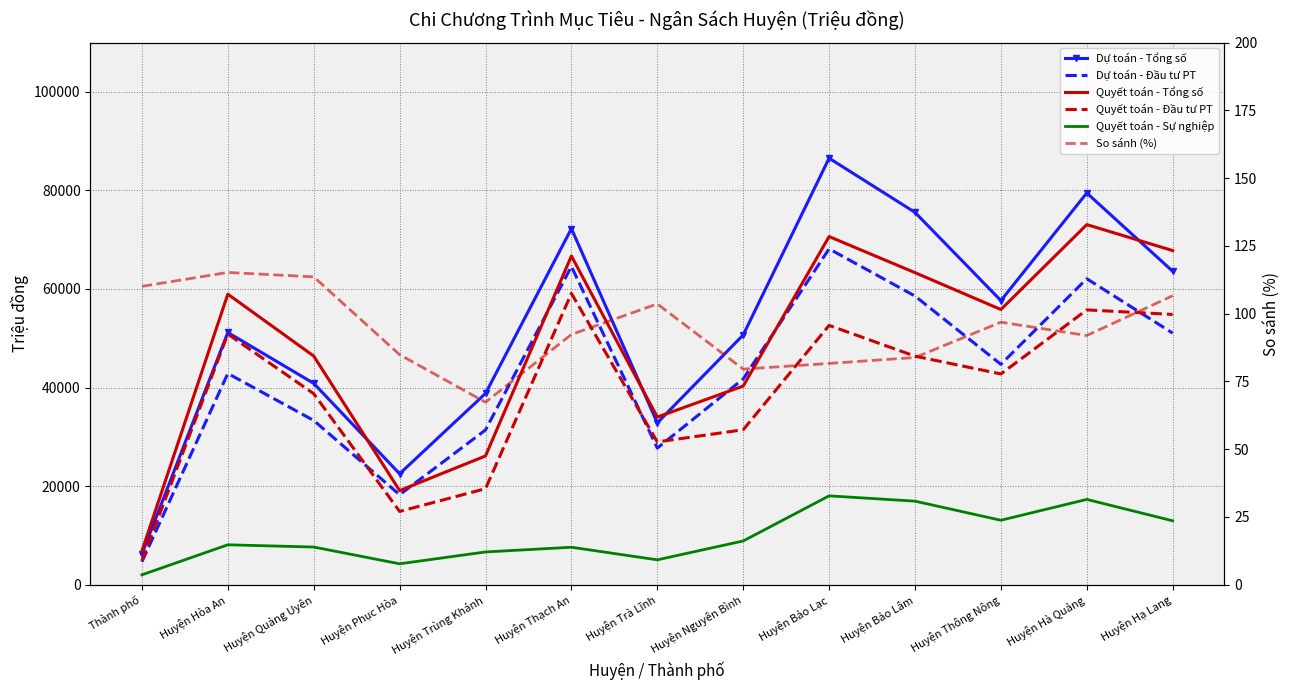

The value of Dự toán - Tổng số at Huyện Nguyên Bình is 50678.0. True or false?

True